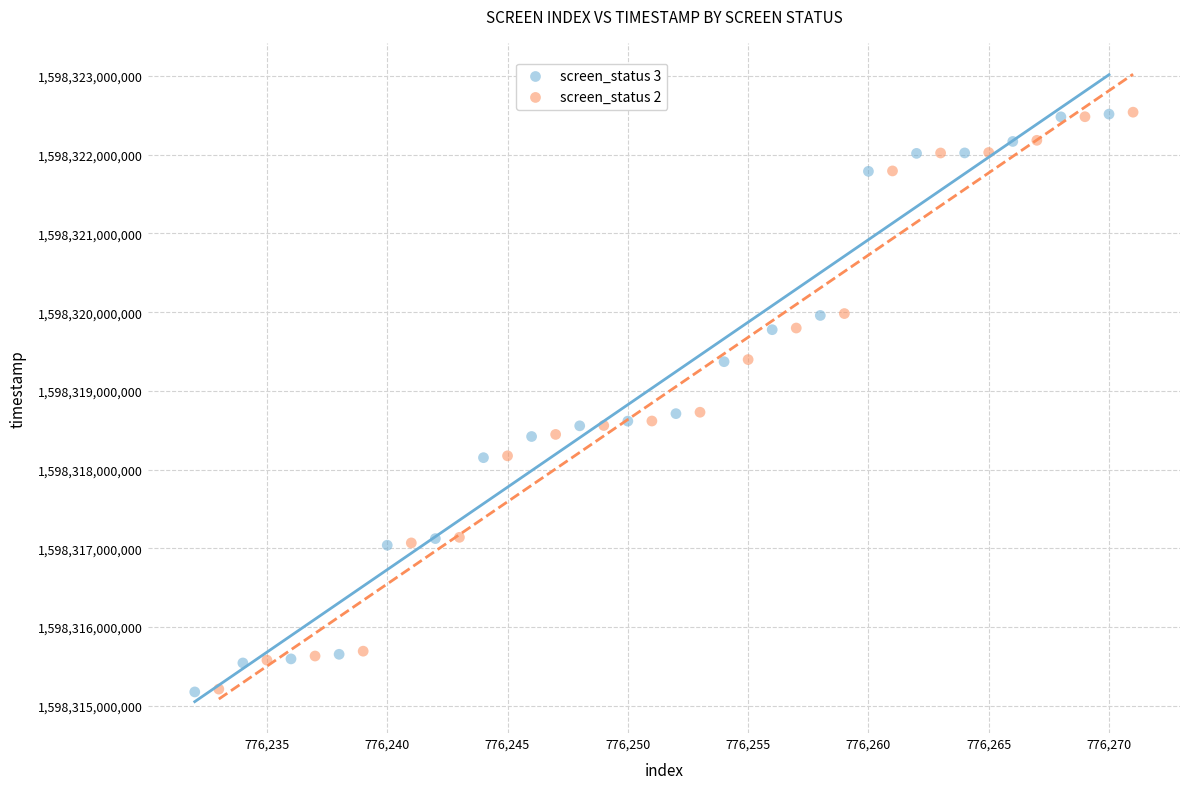

Which series has the widest spread of Y values?

screen_status 3